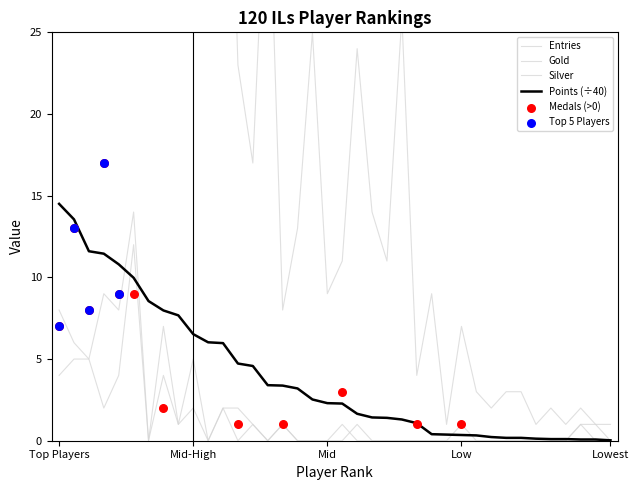

Which series has the largest Y range (max minus min)?

Entries